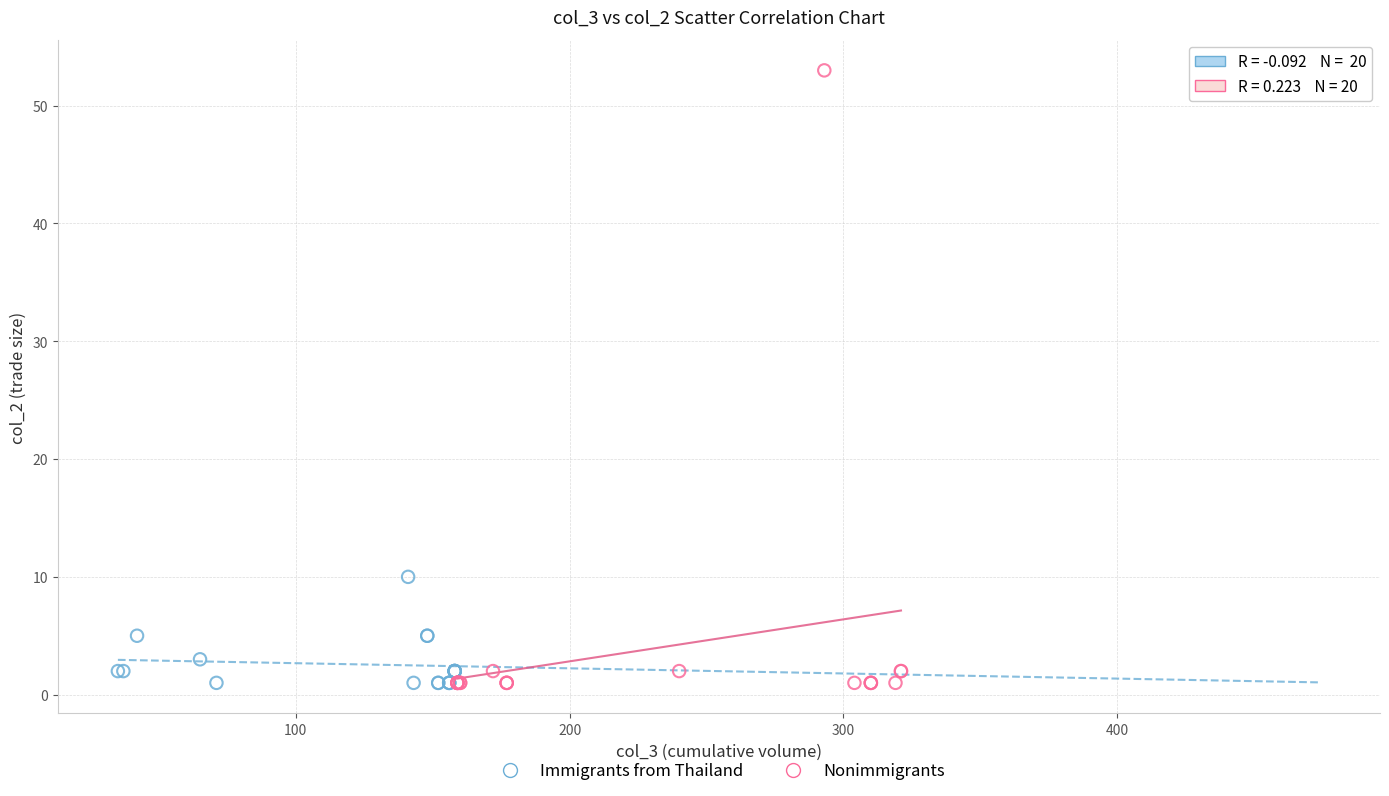

Which series reaches the maximum Y coordinate?

Nonimmigrants